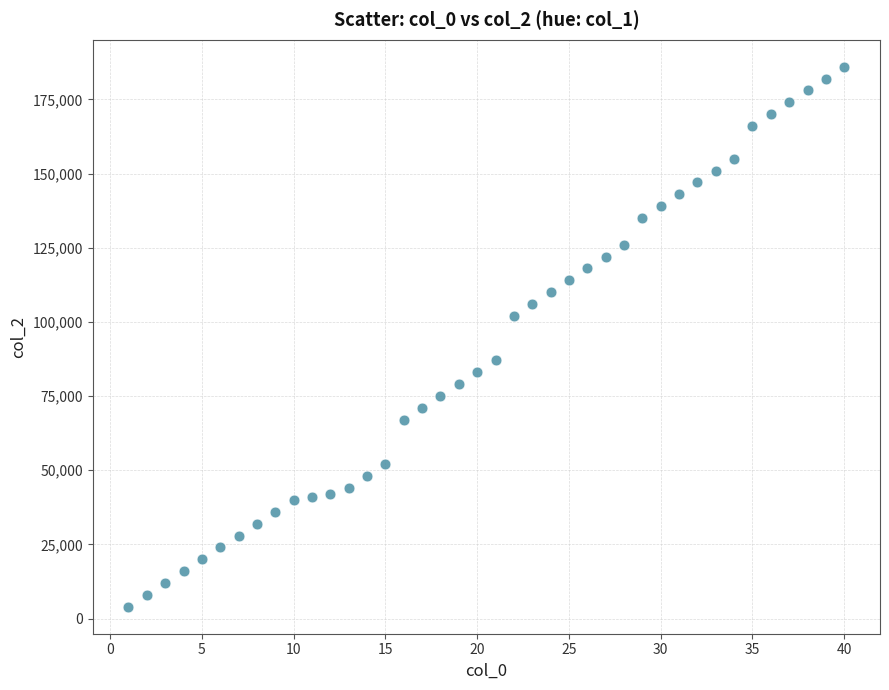

What is the range of Y values (max minus min)?

182000